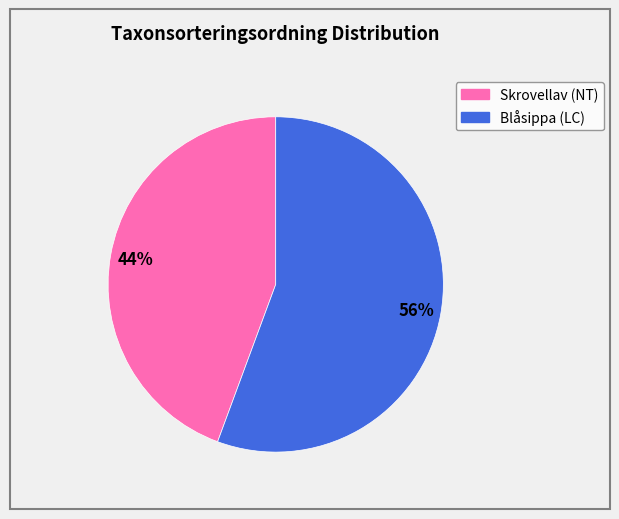

To the nearest percent, what is the average slice percentage?

50%